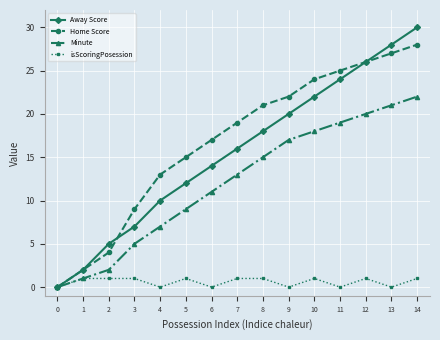

What is the approximate value of Away Score at 3, to the nearest 10?

10